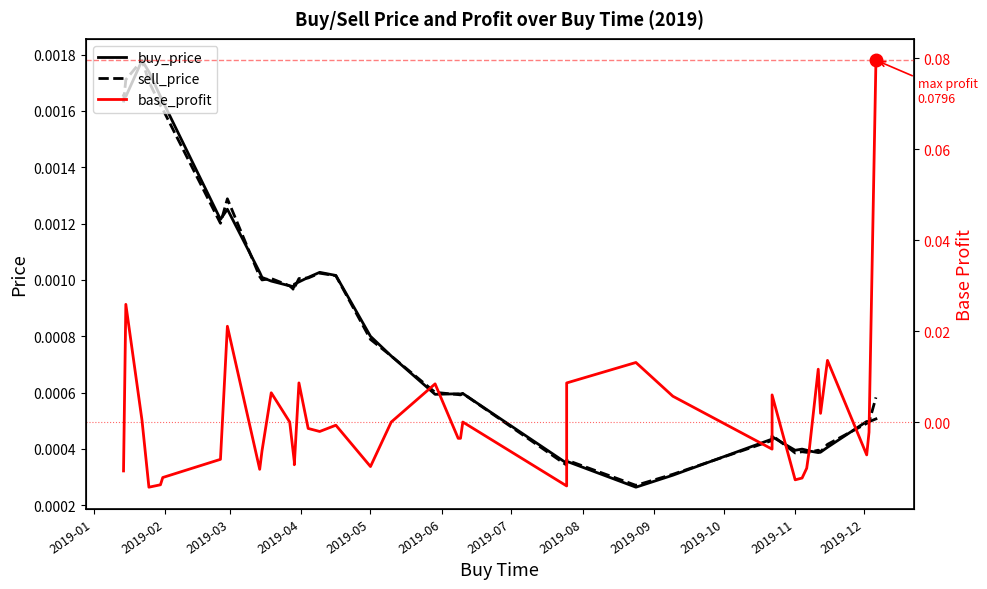

In base_profit, how many points are higher than both neighbors (excluding endpoints)?

11